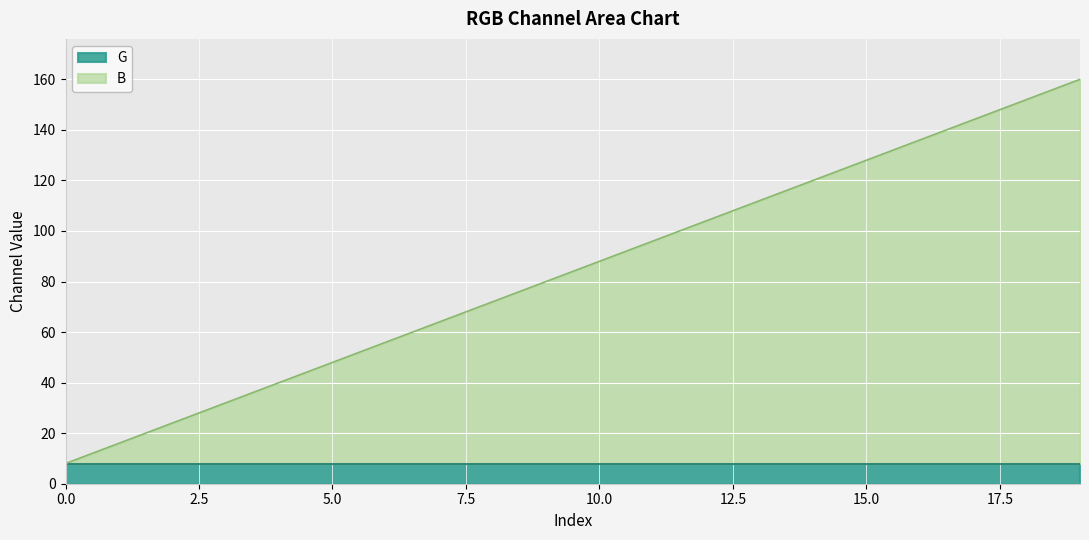

Is it true that the value at 18 is 152?

True